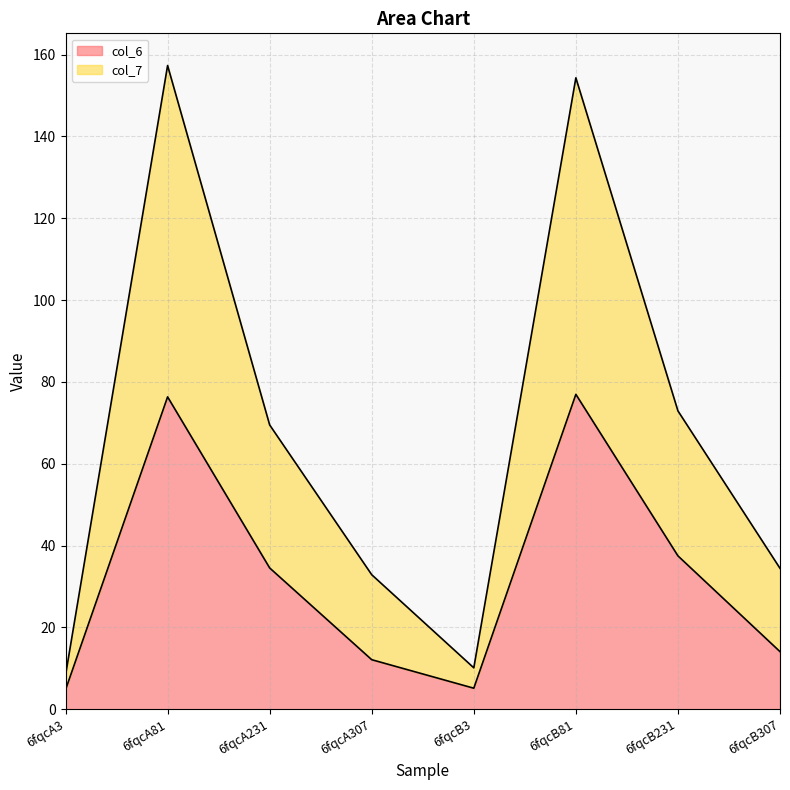

Does the chart have visible grid lines?

Yes